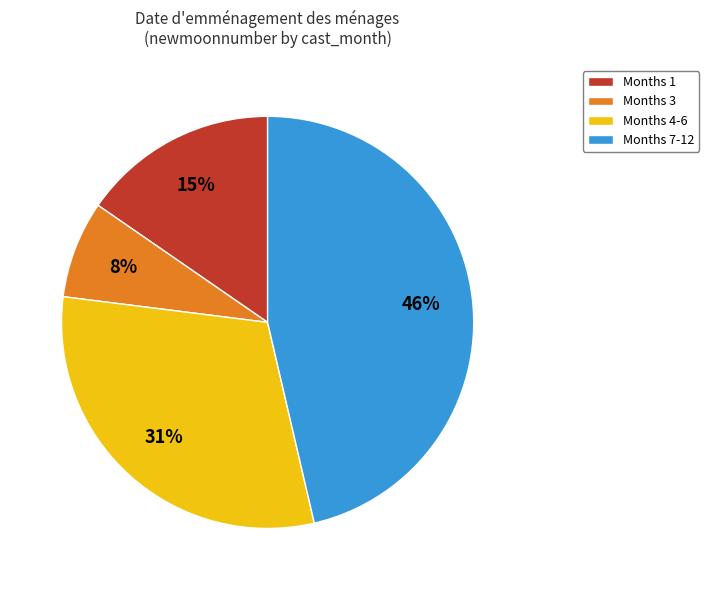

How many slices are in this pie chart?

4